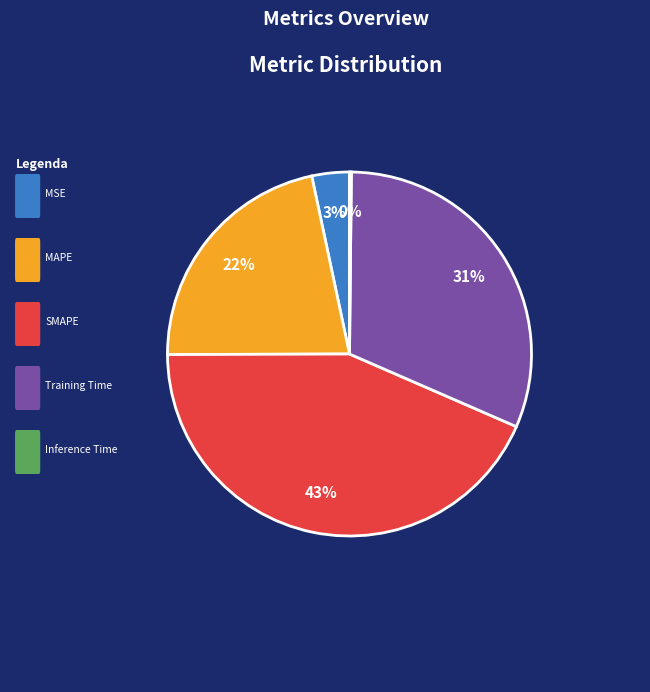

To the nearest percent, what is the average slice percentage?

20%